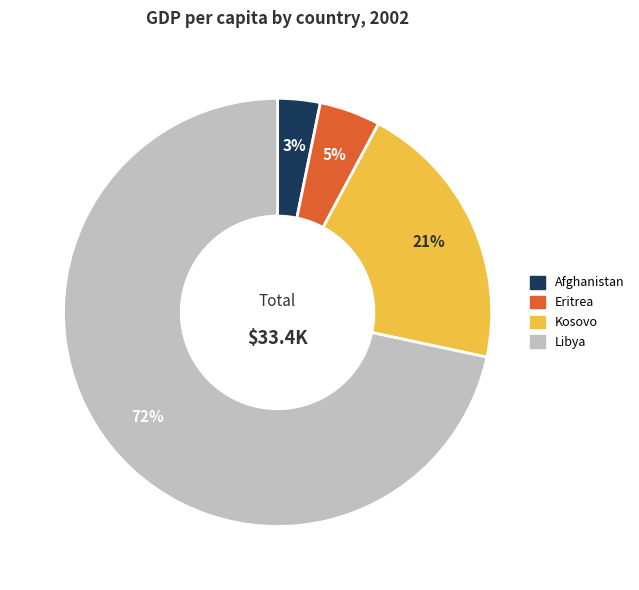

Which slice is the smallest?

Afghanistan